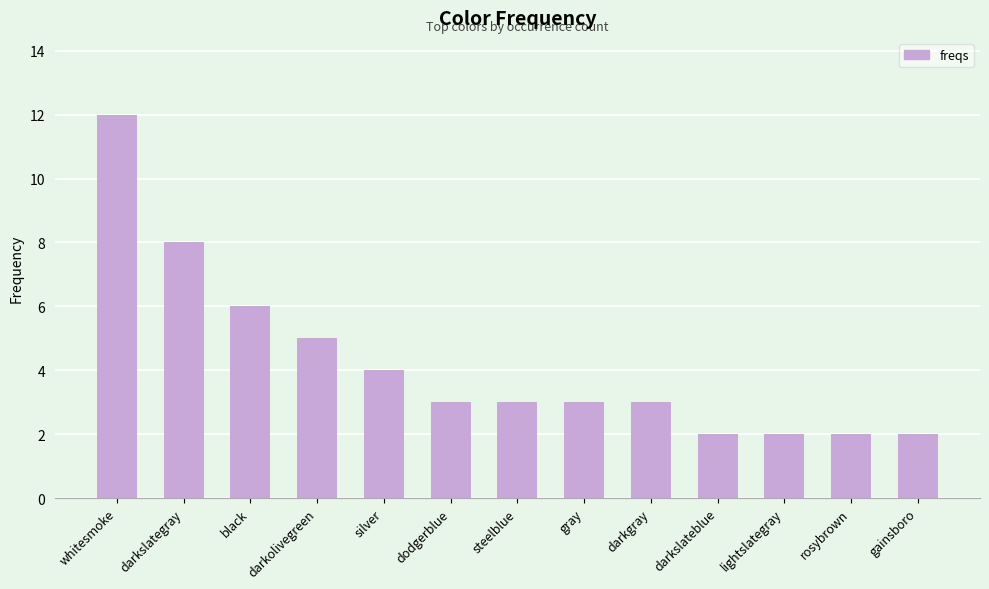

Does the chart contain stacked bars?

No